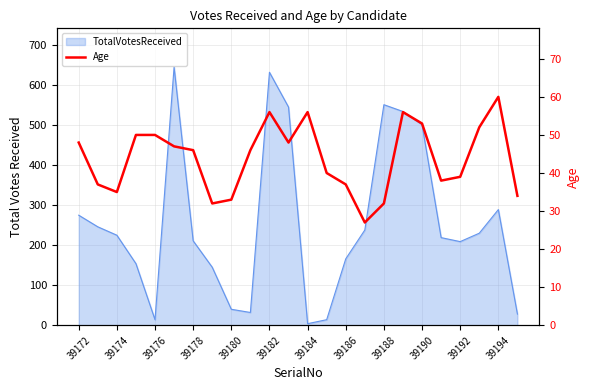

What position from the left is 39180?

9